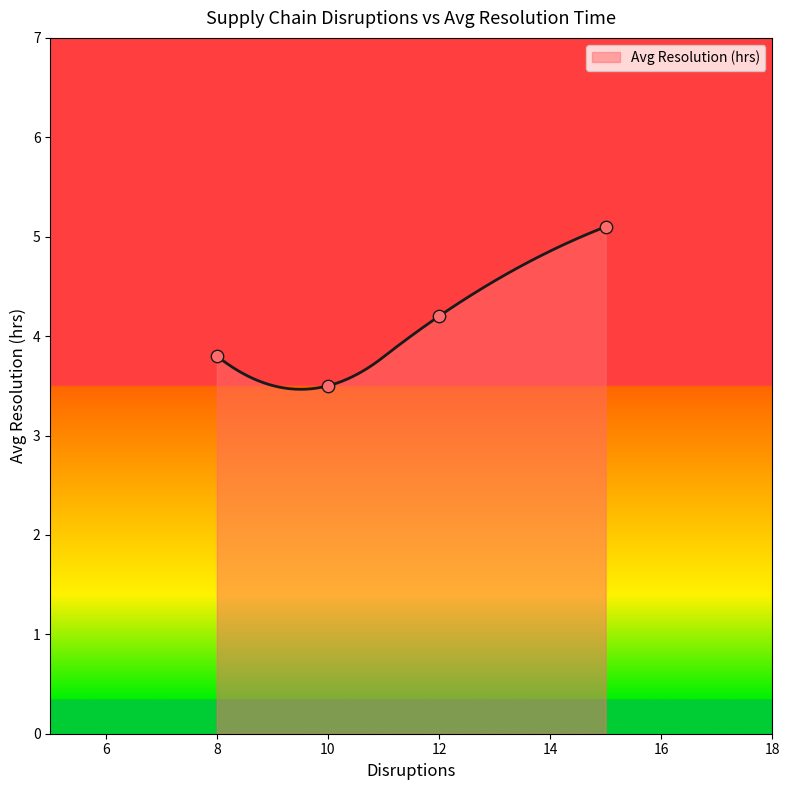

What is the lowest value of the Avg Resolution (hrs) series?

3.5